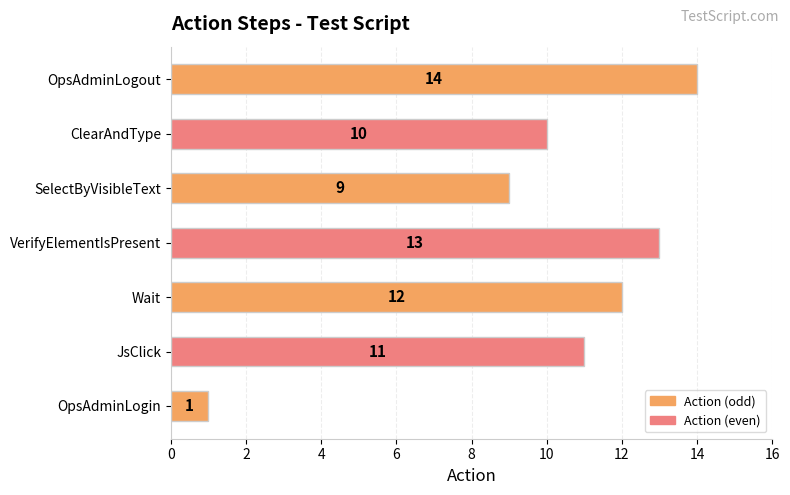

Between Wait and SelectByVisibleText, which is larger?

Wait